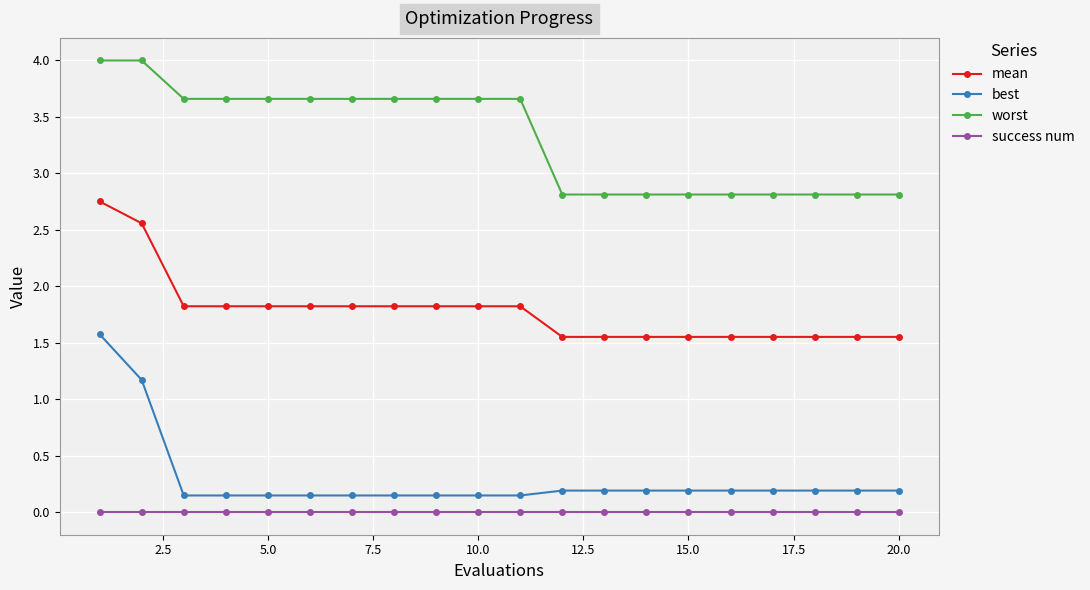

What are all the series names shown in the legend?

mean, best, worst, success num